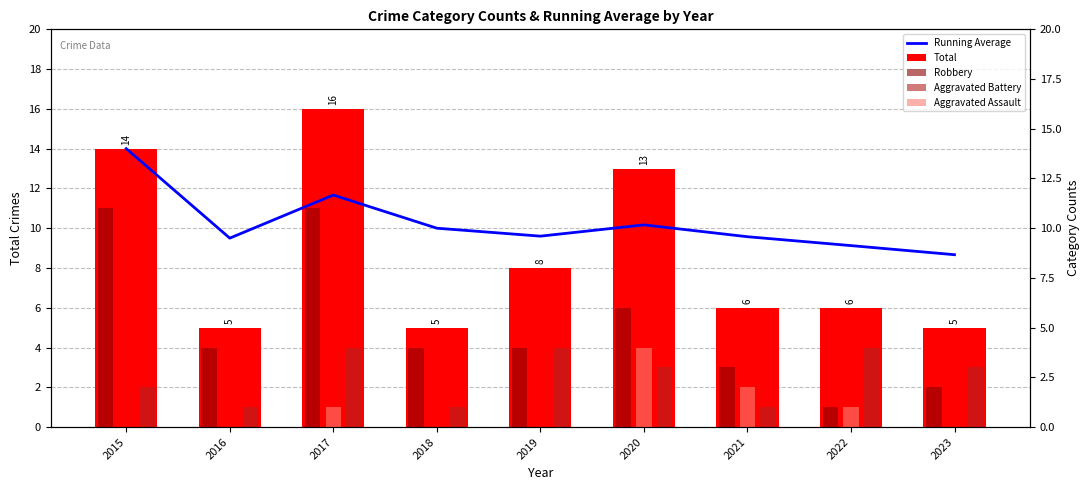

What is the sum of the Aggravated Battery values at 2022 and 2023?

7.0